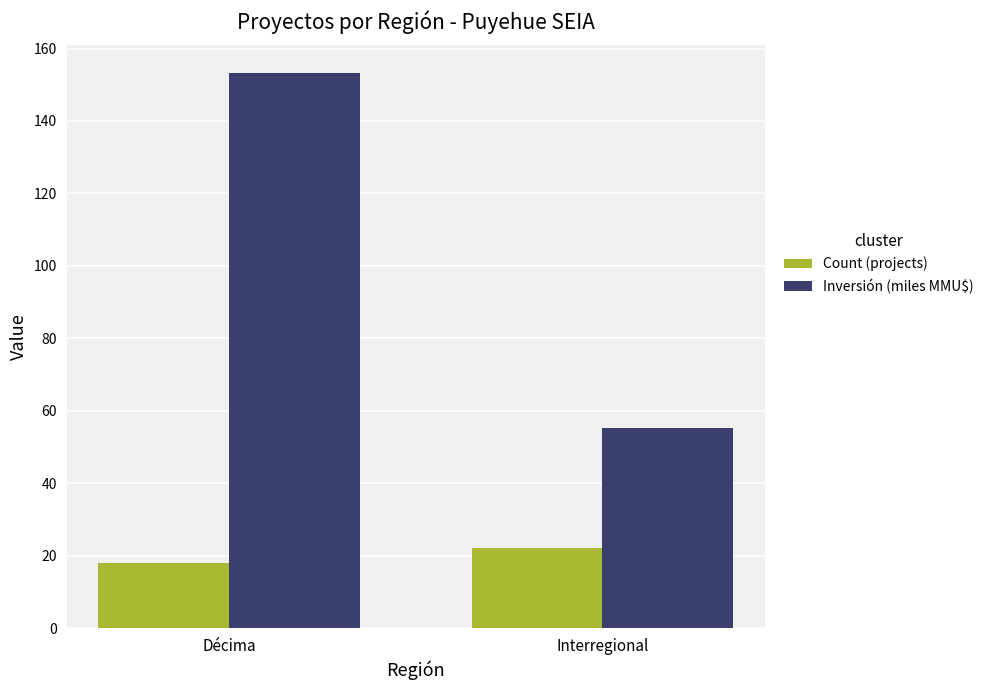

At which category is the sum across all series the highest?

Décima